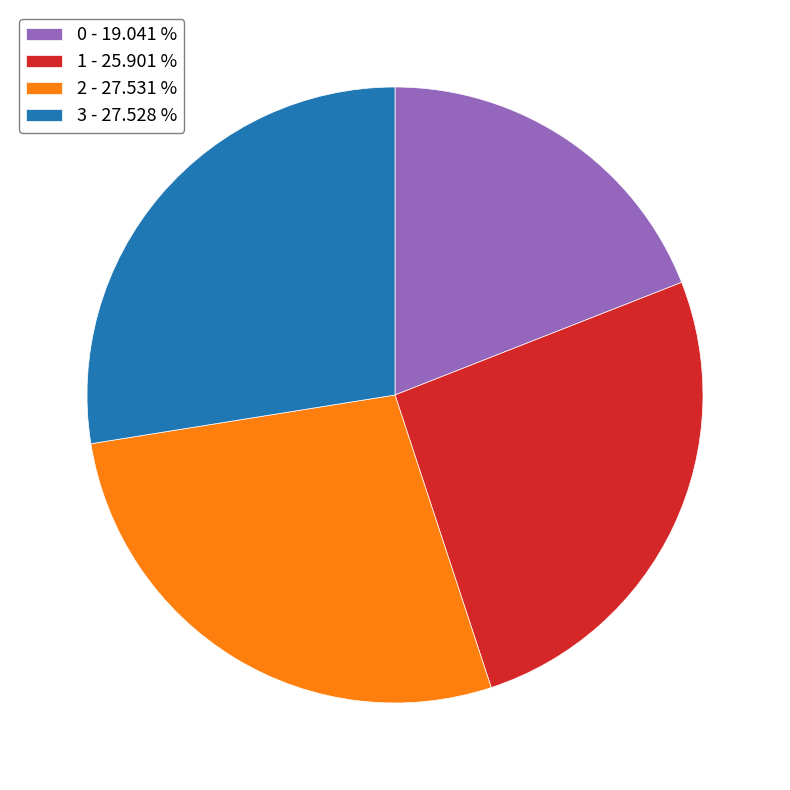

Which has a higher value, 1 or 3?

3